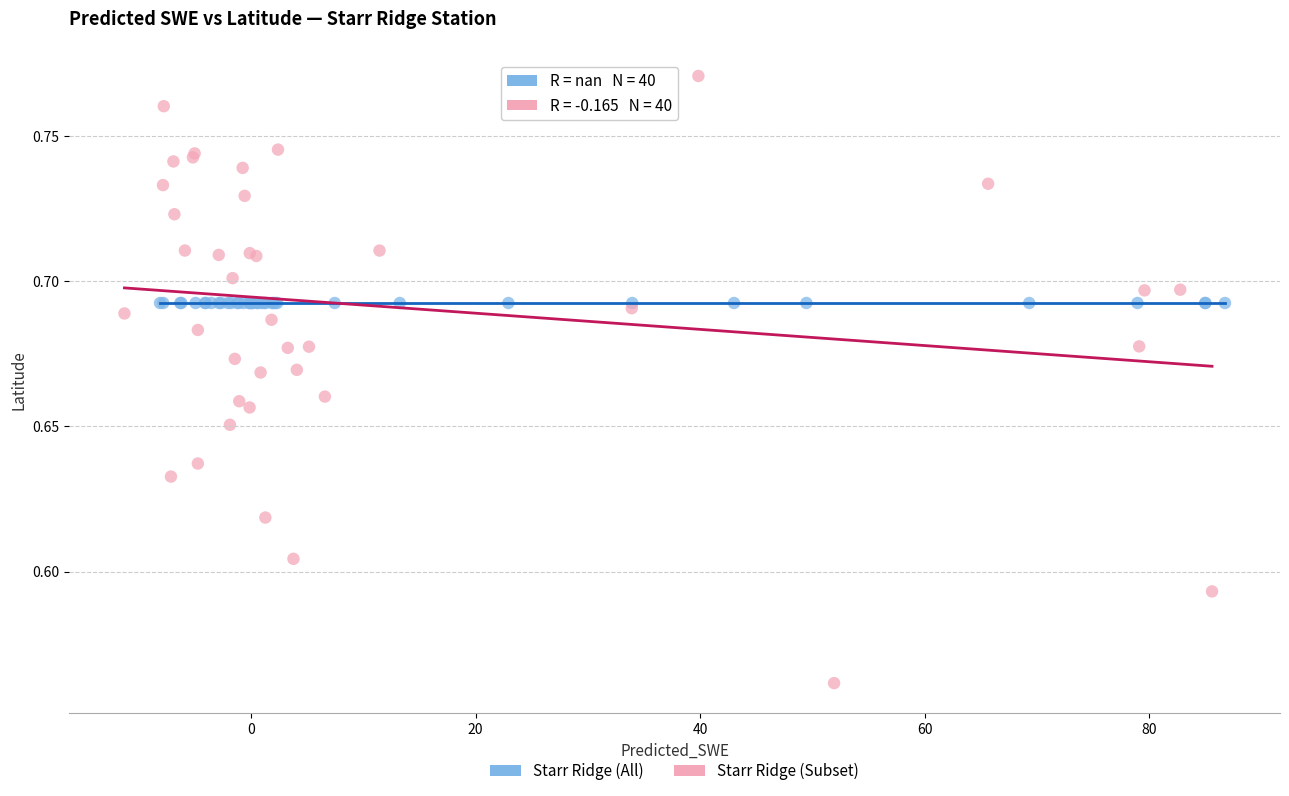

Which series reaches the maximum Y coordinate?

Starr Ridge (Subset)